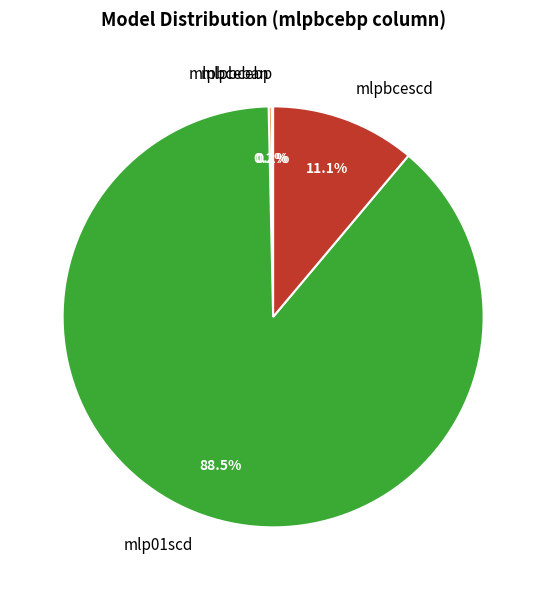

Is it true that mlpbcescd is 23% of the pie?

False